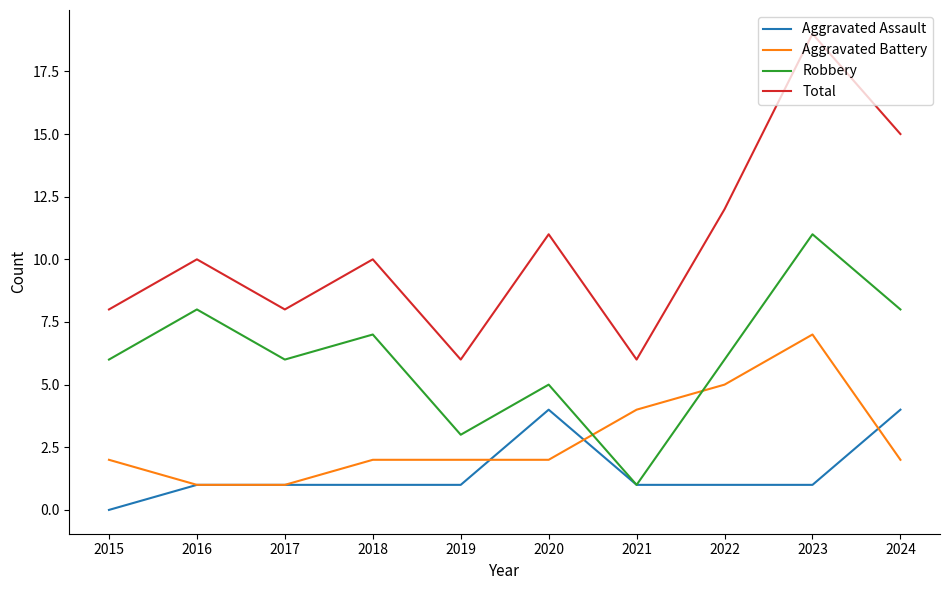

What is the highest value of the Robbery series?

11